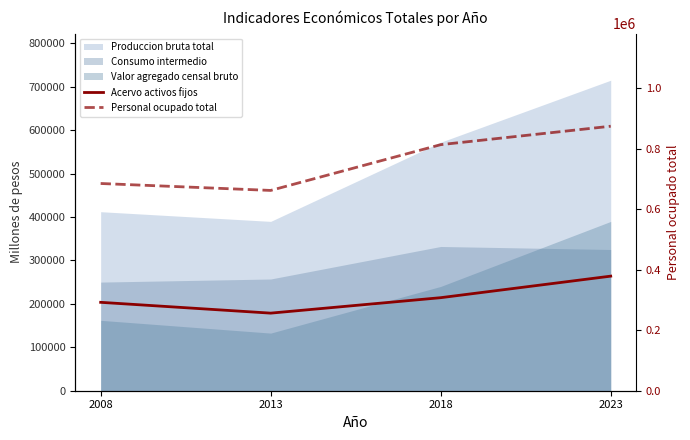

How many data points in Acervo activos fijos are above 214295?

2